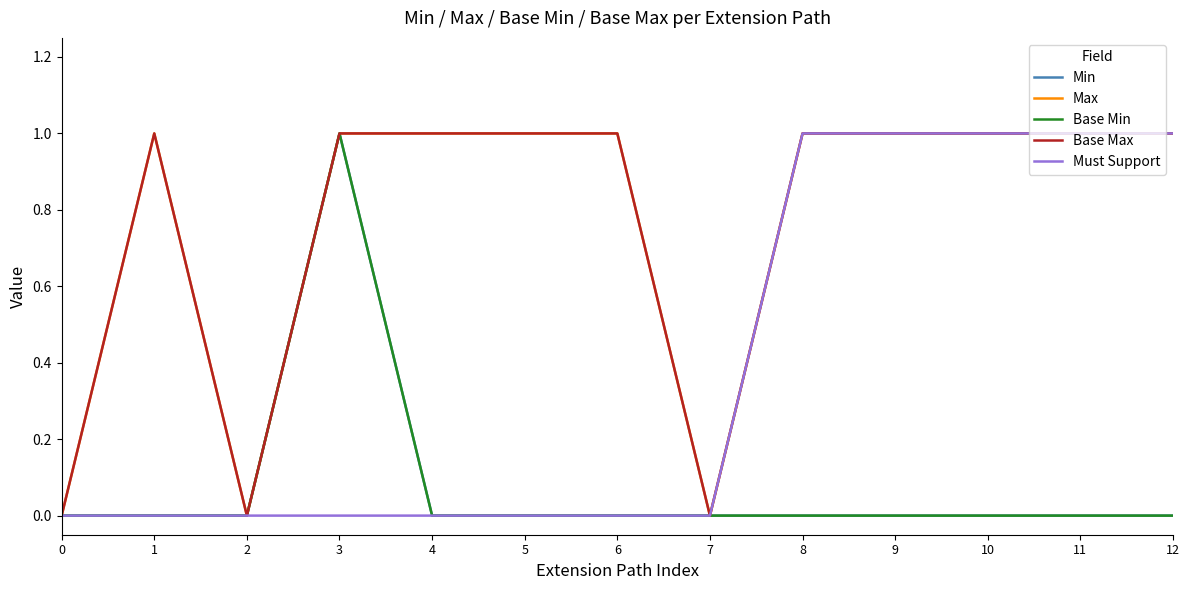

The value of Base Max at 11 is 1. True or false?

True